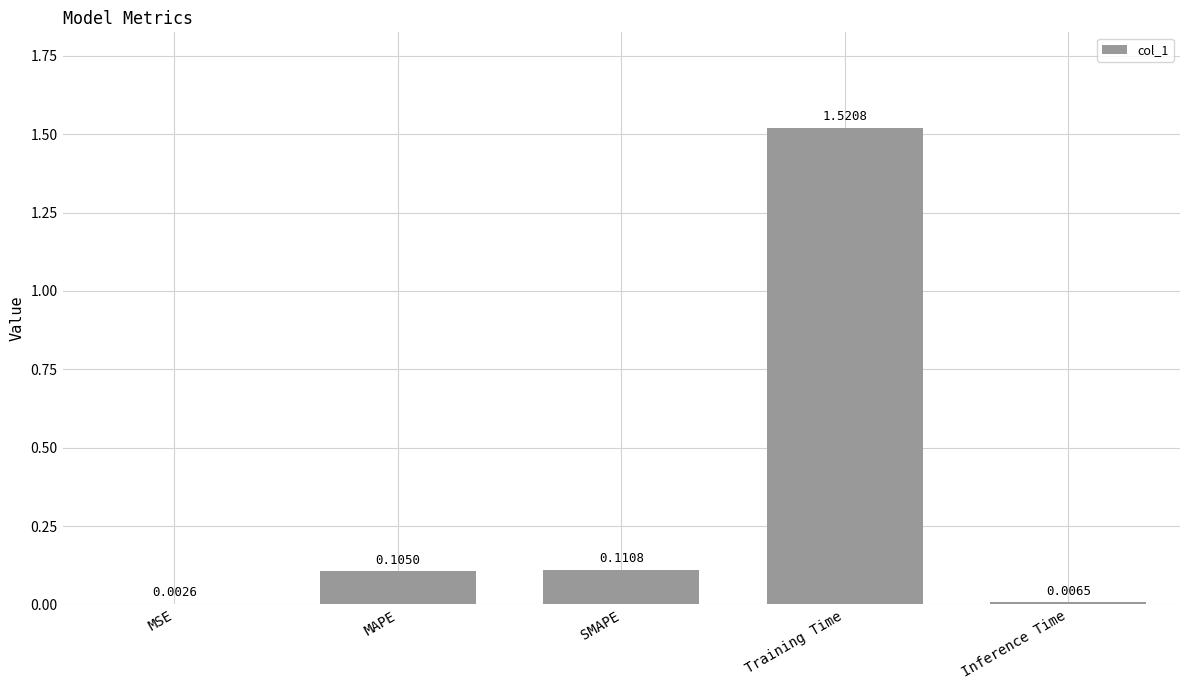

What is the change in value from MSE to Training Time?

+1.5